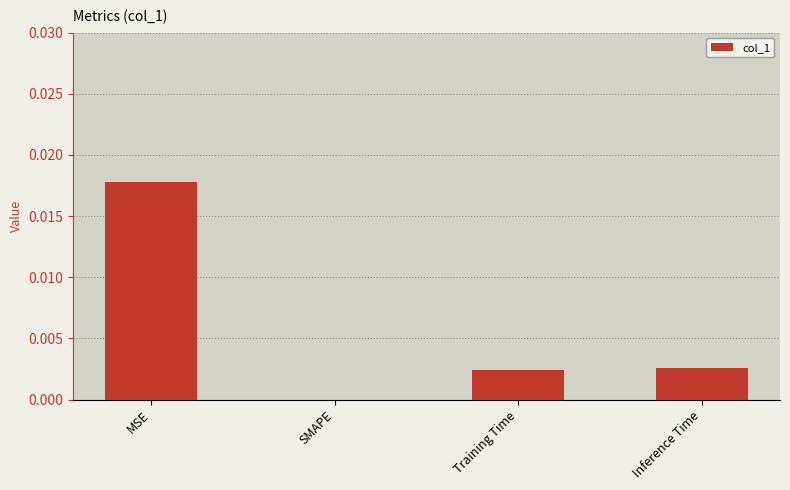

True or false: the data shows 0.0 at Inference Time.

True